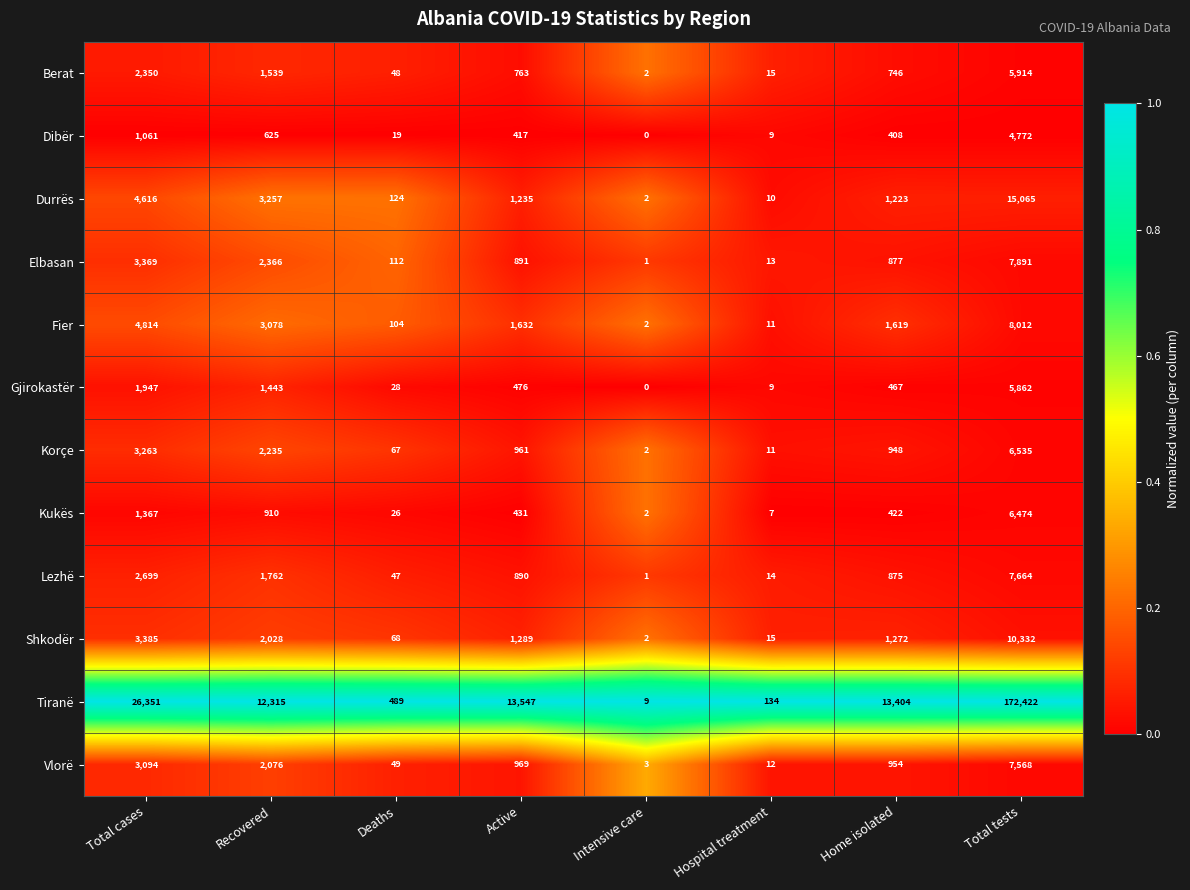

What is the approximate value of Tiranë at Total tests?

172422